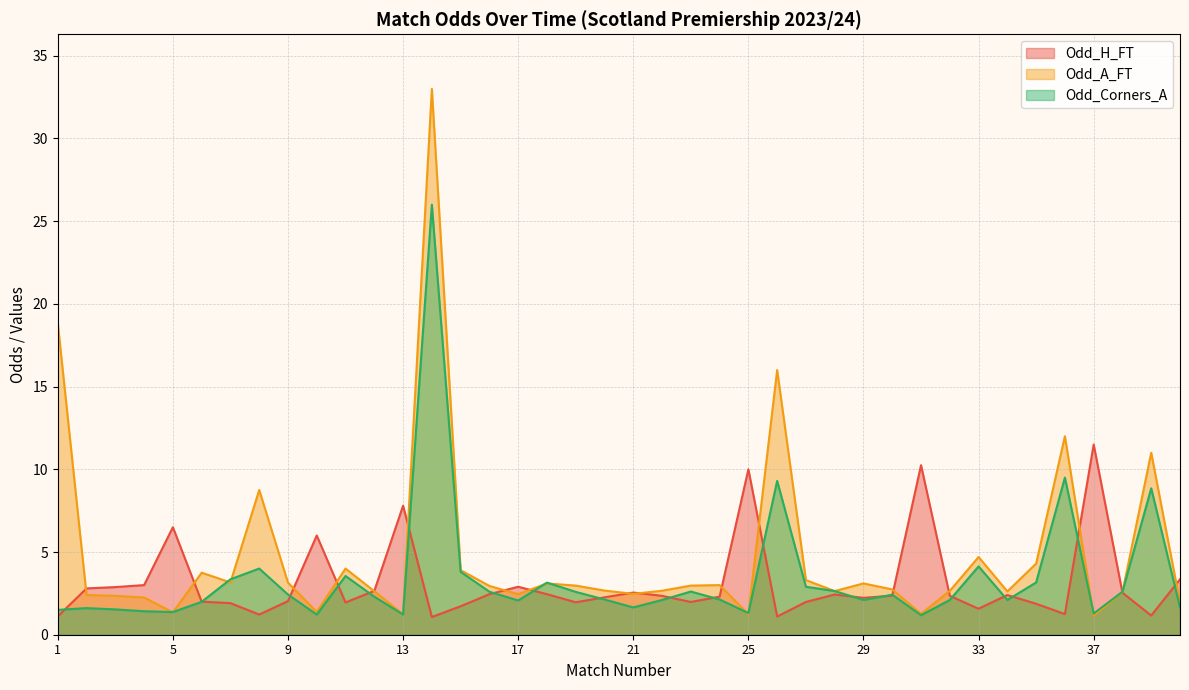

Which series changed the most between 2 and 16?

Odd_A_FT